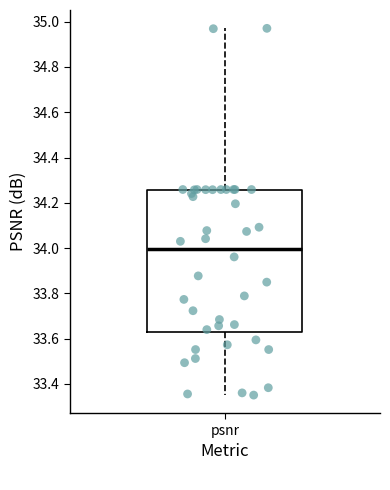

Transcribe this box plot: give where the median line is, the range the box spans, and where the two whiskers end, as read against the y-axis. The values are not printed on the chart, so give them approximately, as read against the axis.

median 34.00, box 33.62 to 34.26, whiskers 33.36 to 34.98